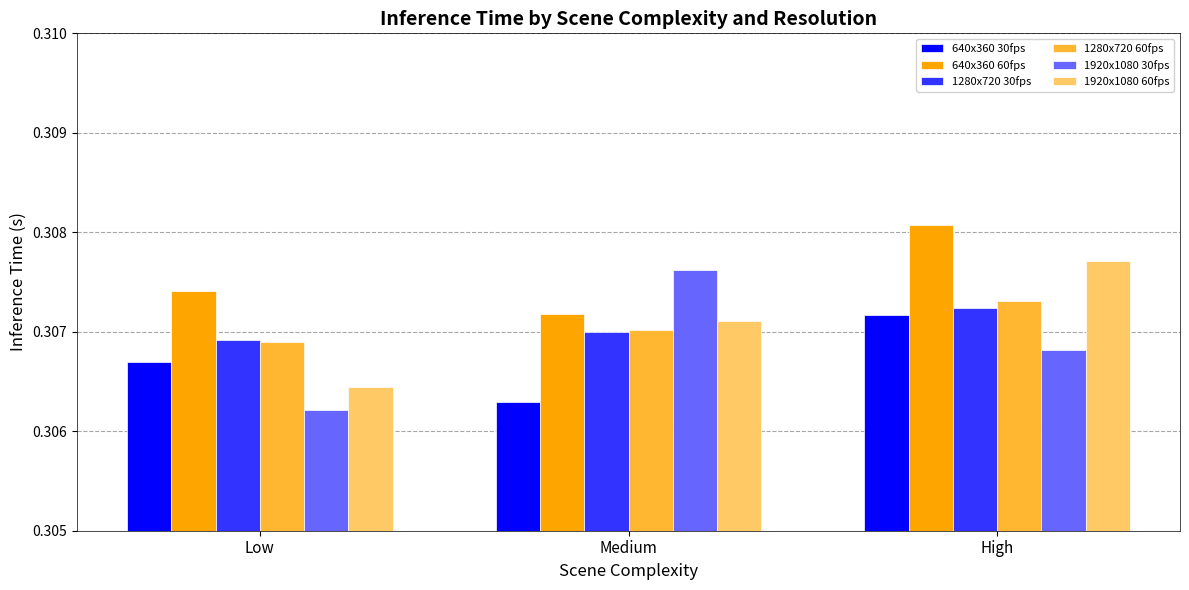

What position from the right is Medium?

2